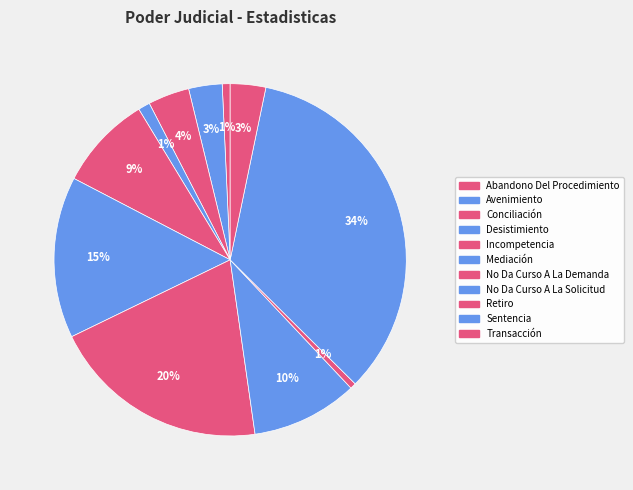

What is the largest slice in the pie chart?

Sentencia